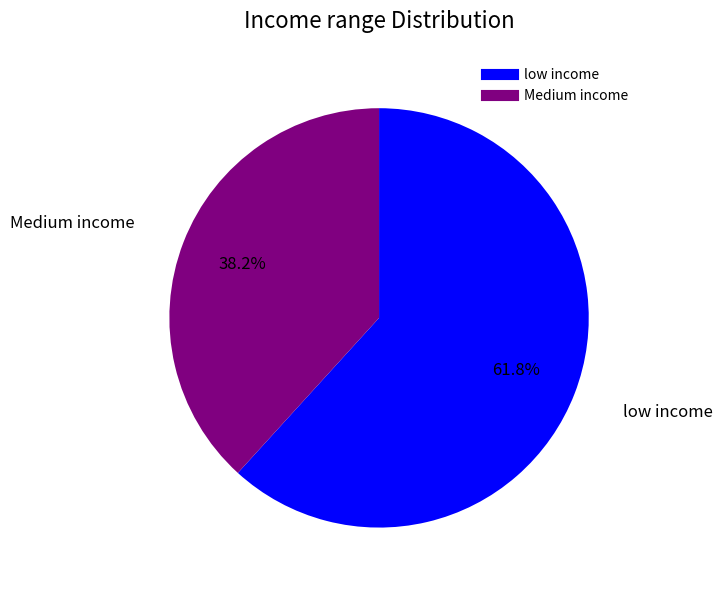

Is there a majority slice in this chart?

Yes